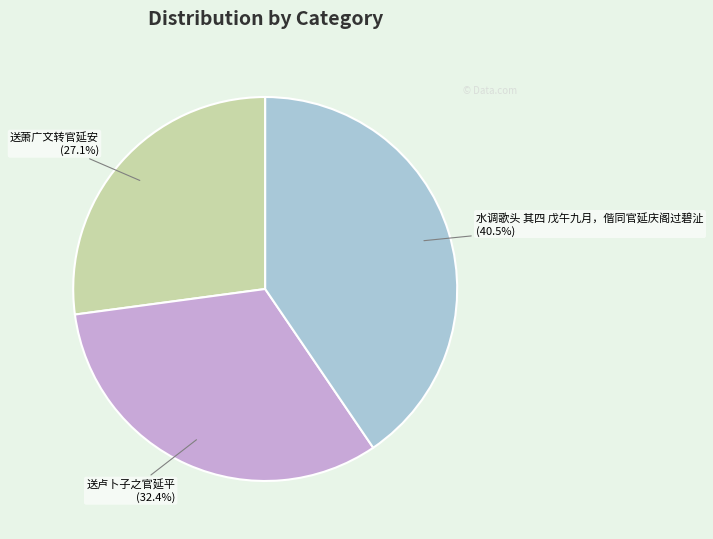

True or false: 送萧广文转官延安 accounts for 27% of the total.

True